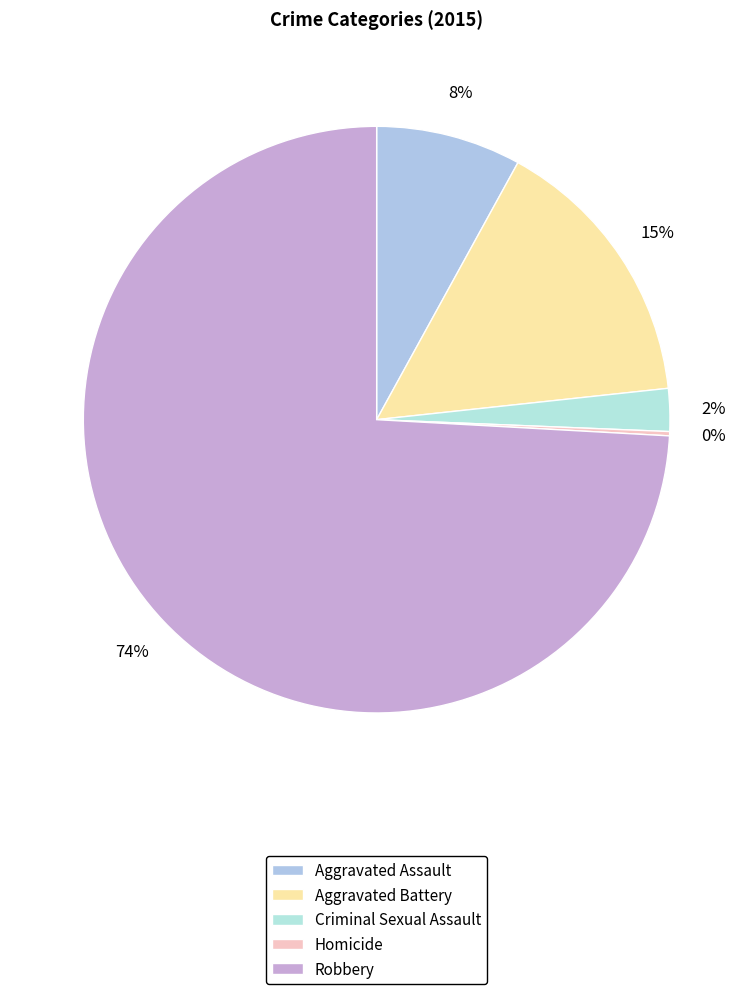

Is Homicide the majority of the pie?

No